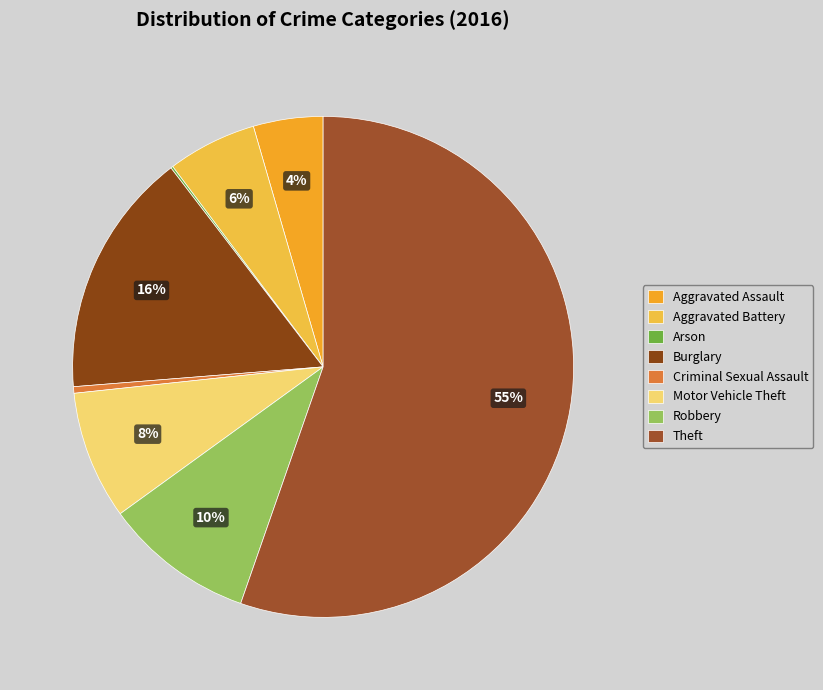

Combined, do Aggravated Assault and Motor Vehicle Theft account for over 50%?

No